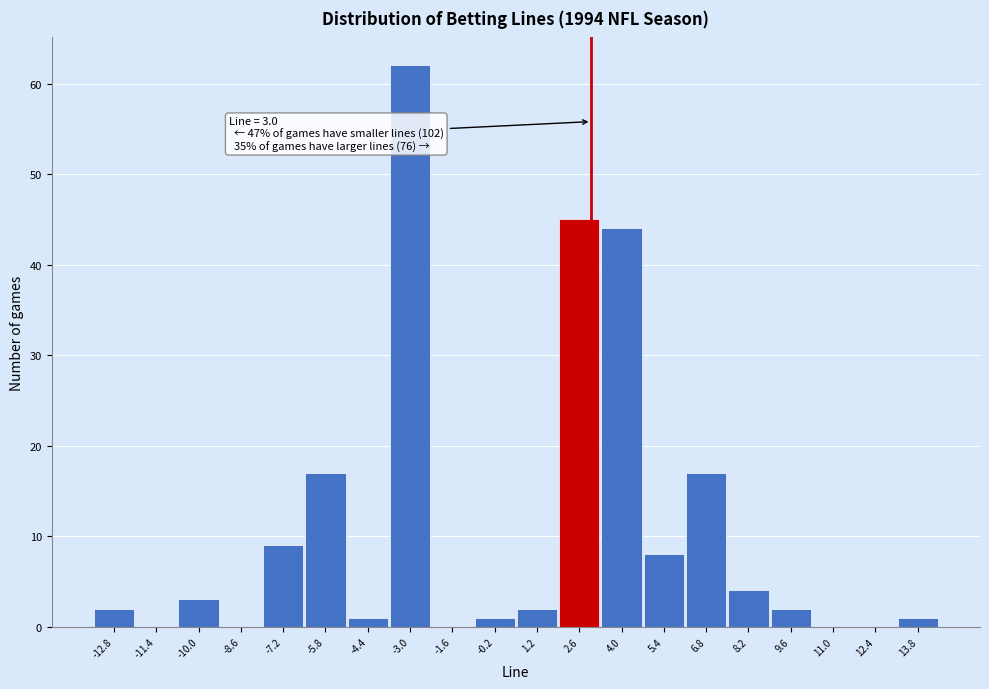

Which range on the x-axis has the tallest bar?

-3.7 to -2.3